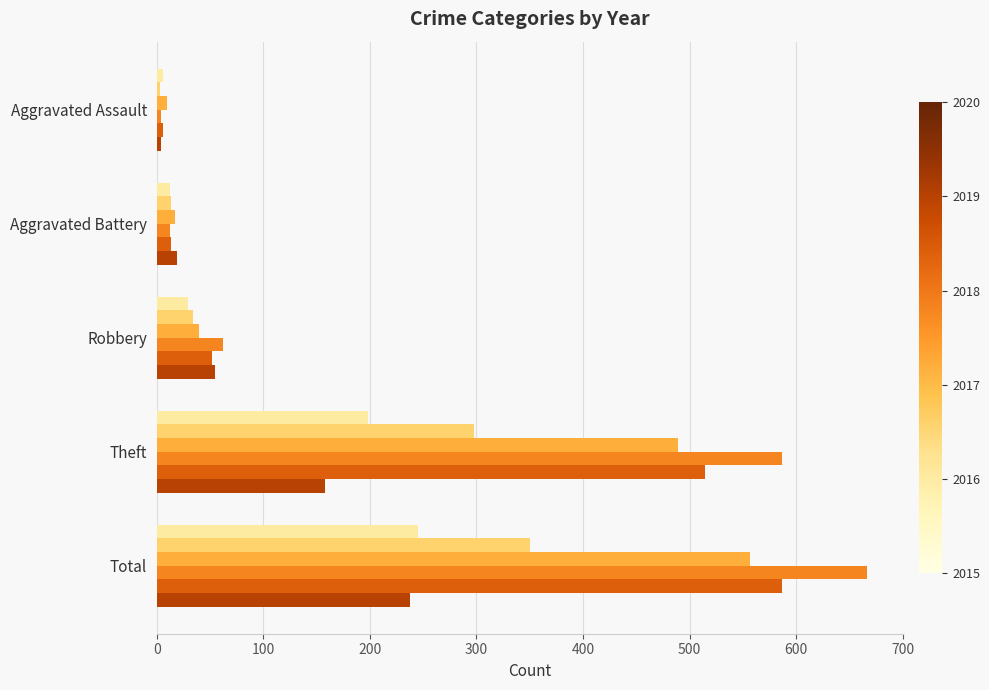

What is the spread (max minus min) of values at Total?

429